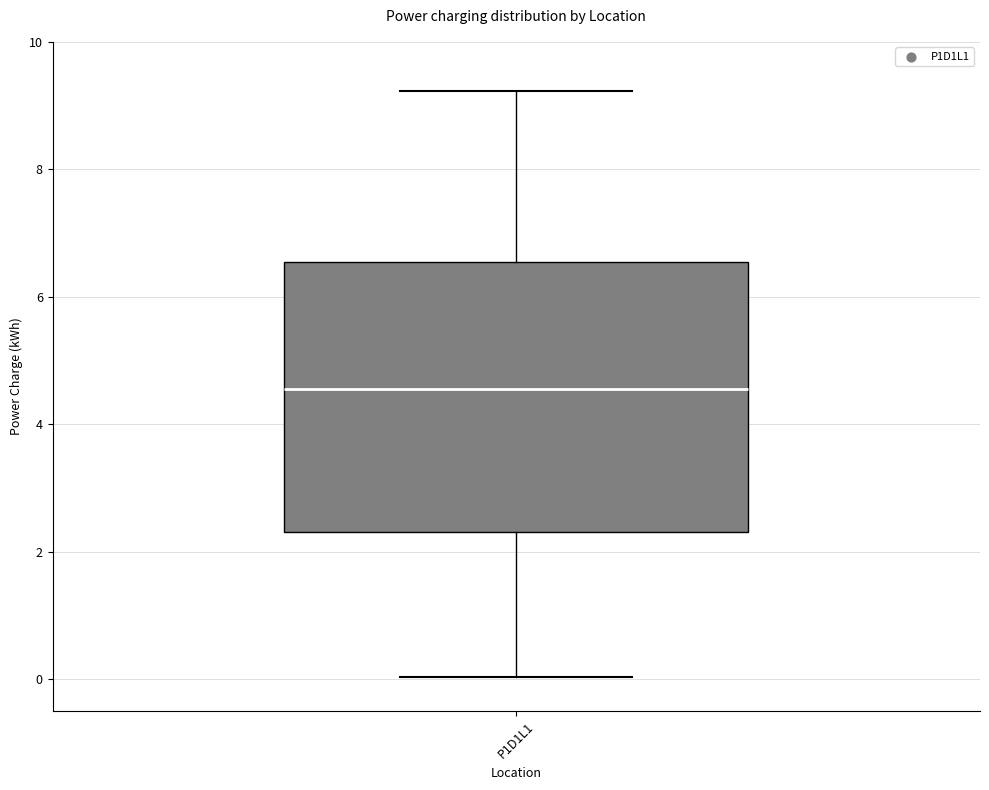

Where does the upper whisker of the box for P1D1L1 end on the y-axis? The values are not printed on the chart, so give them approximately, as read against the axis.

9.2